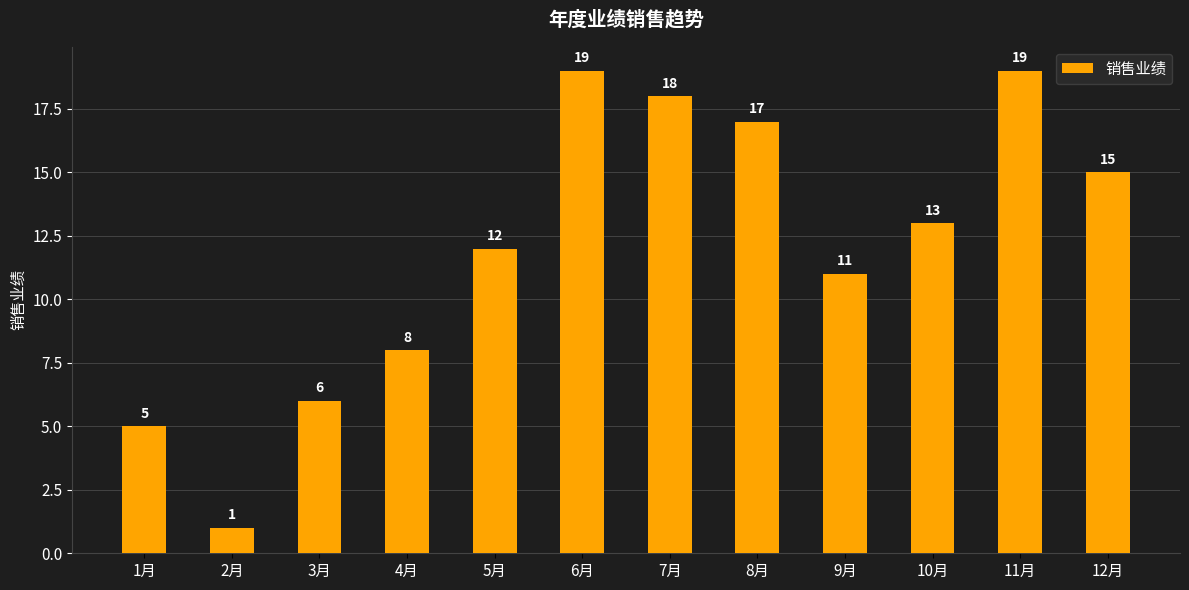

Which has a higher value, 6月 or 8月?

6月